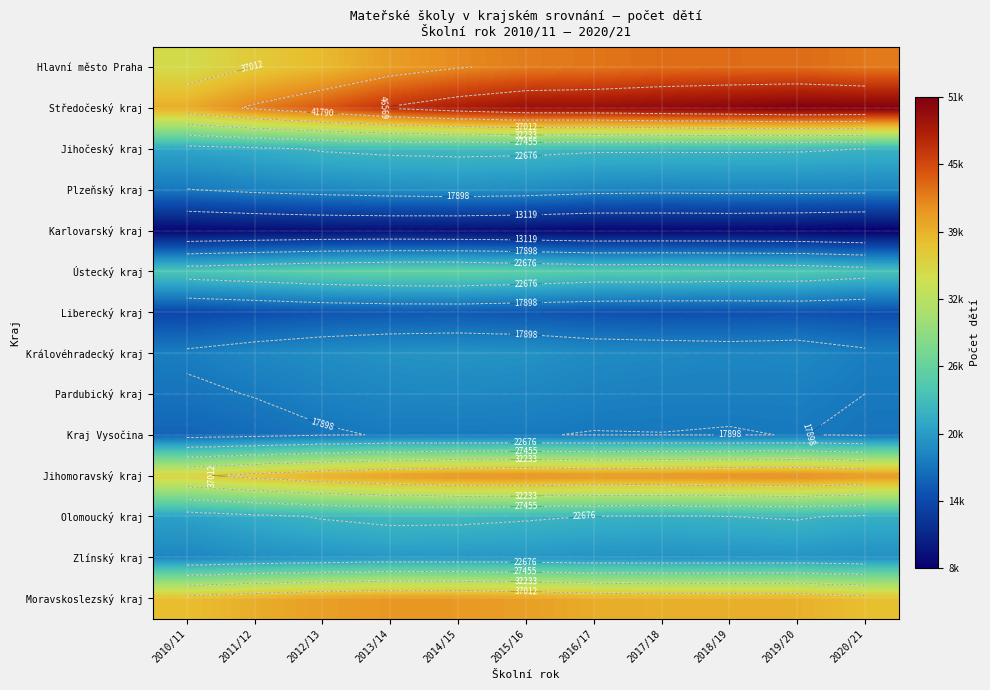

What value does the Moravskoslezský kraj series have at 2018/19, to the nearest 10?

39240